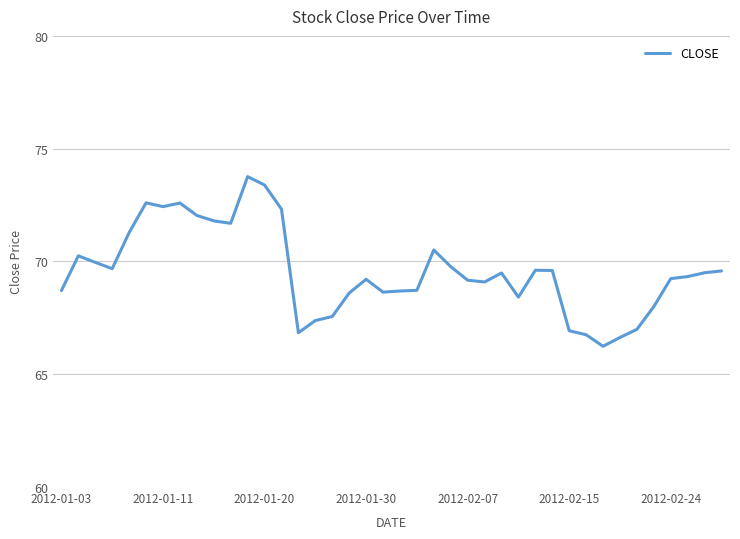

What is the smallest value displayed?

66.2